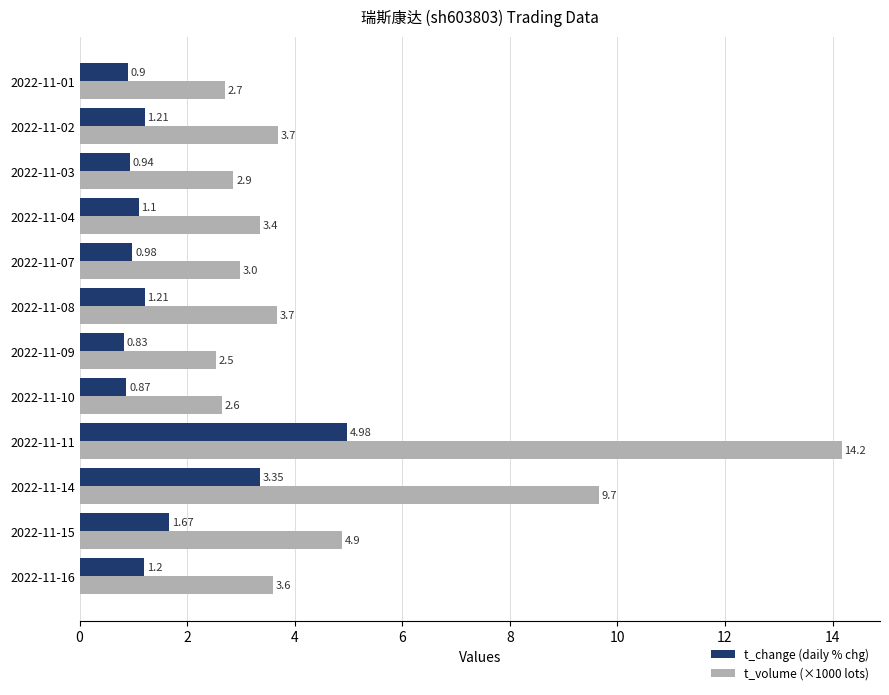

Which series has the widest spread of values?

t_volume (×1000 lots)